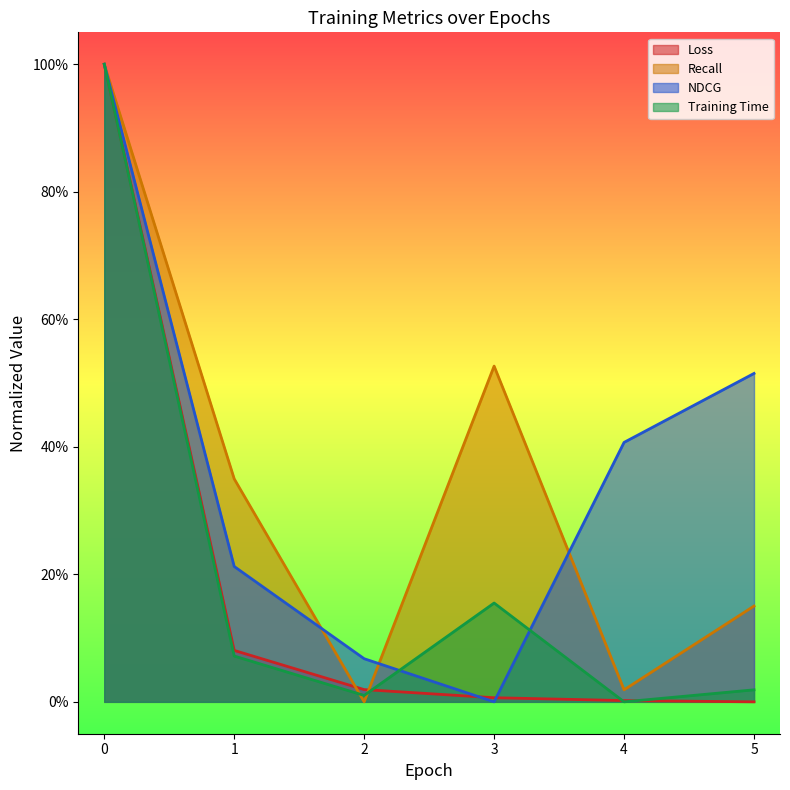

At which label is Recall closest to 0?

2